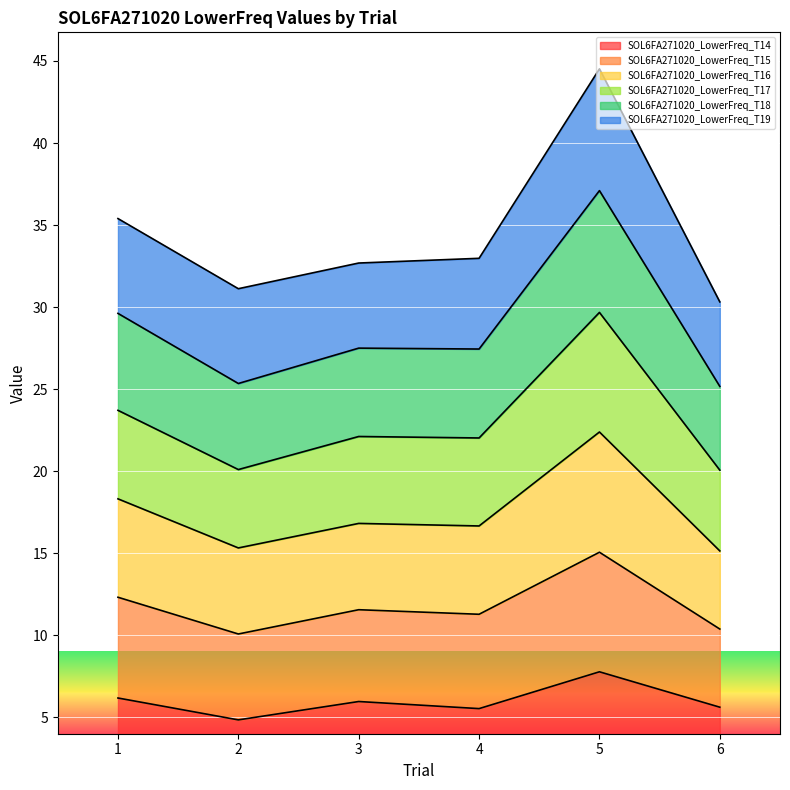

Does the chart display data point markers on the line(s)?

No